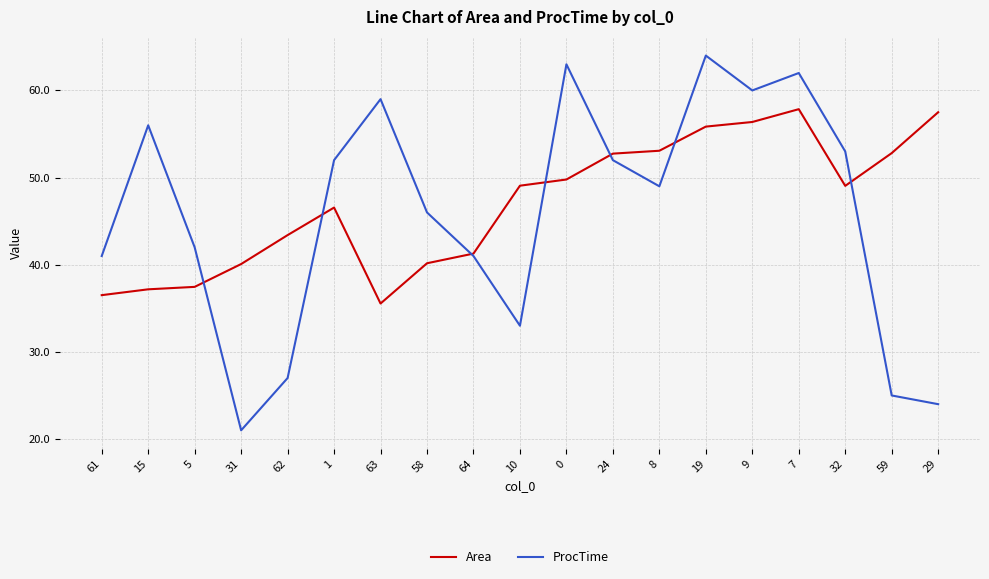

Which series has the largest range (max minus min)?

ProcTime